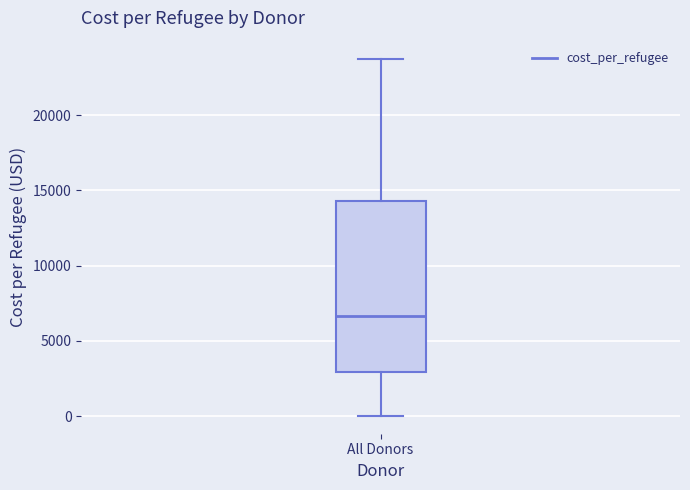

Transcribe this box plot: give where the median line is, the range the box spans, and where the two whiskers end, as read against the y-axis. The values are not printed on the chart, so give them approximately, as read against the axis.

median 6500, box 3000 to 14500, whiskers 0 to 24000